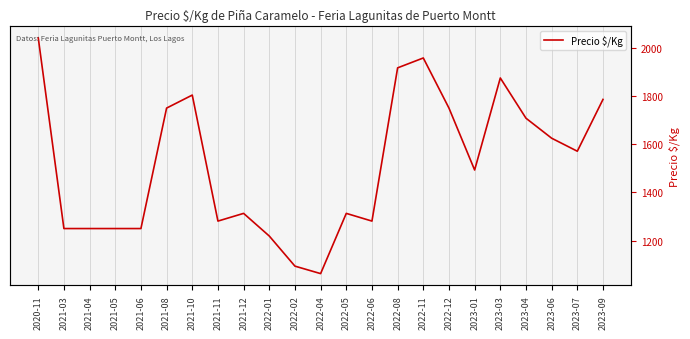

Reading left to right, what are all the values shown in this chart?

2020-11=2042	2021-03=1250	2021-04=1250	2021-05=1250	2021-06=1250	2021-08=1750	2021-10=1804	2021-11=1281	2021-12=1313	2022-01=1219	2022-02=1094	2022-04=1063	2022-05=1313	2022-06=1281	2022-08=1917	2022-11=1958	2022-12=1750	2023-01=1493	2023-03=1875	2023-04=1708	2023-06=1625	2023-07=1571	2023-09=1786